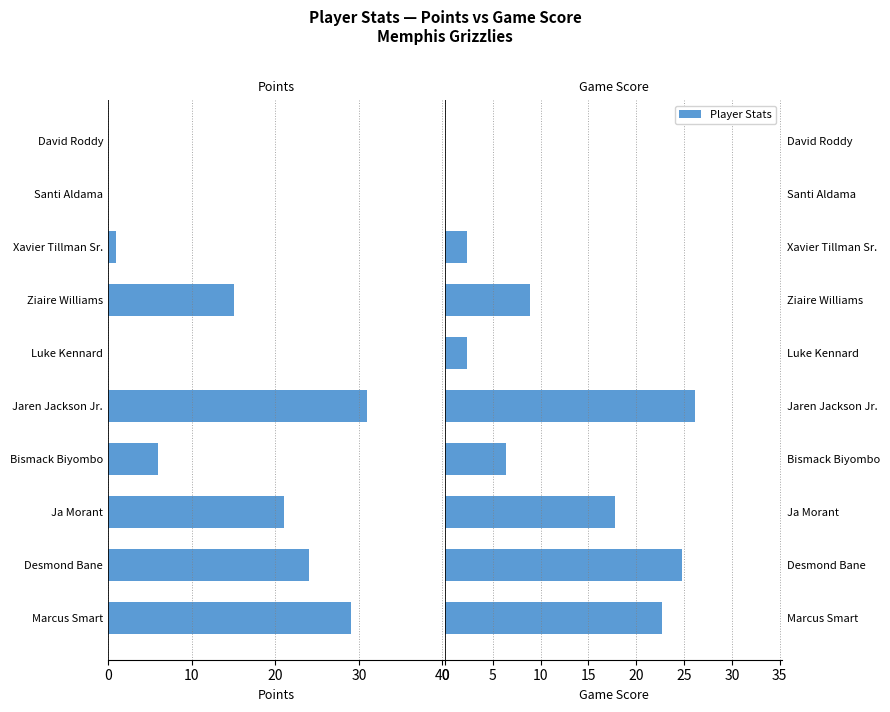

The Game Score series shows 14.0 at Ziaire Williams. True or false?

False